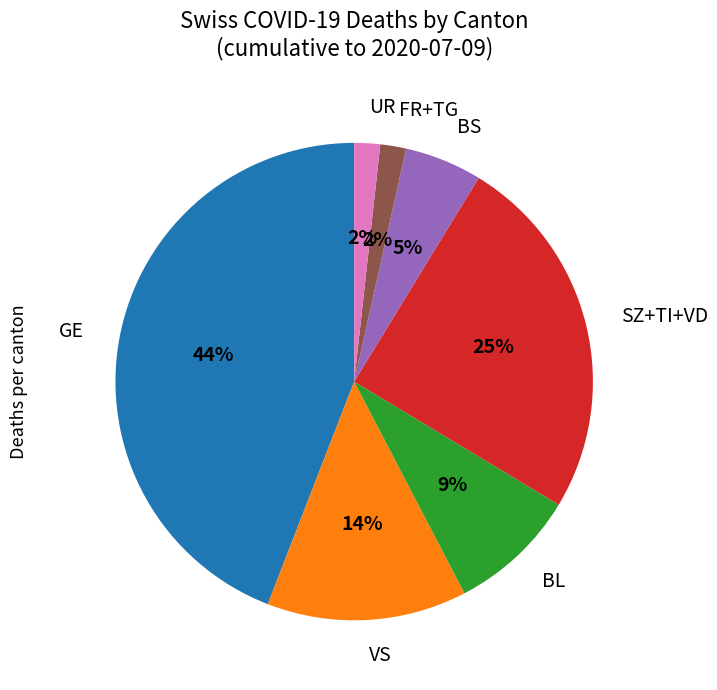

The GE slice represents 55% of the pie. True or false?

False